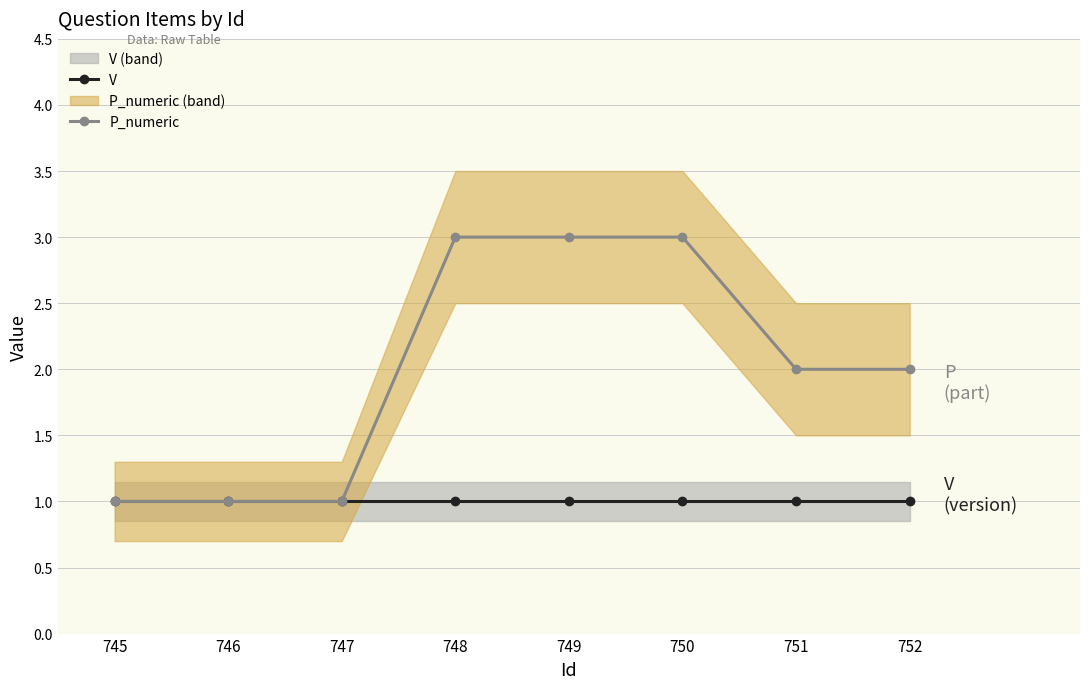

How many categories are shown in the chart?

8